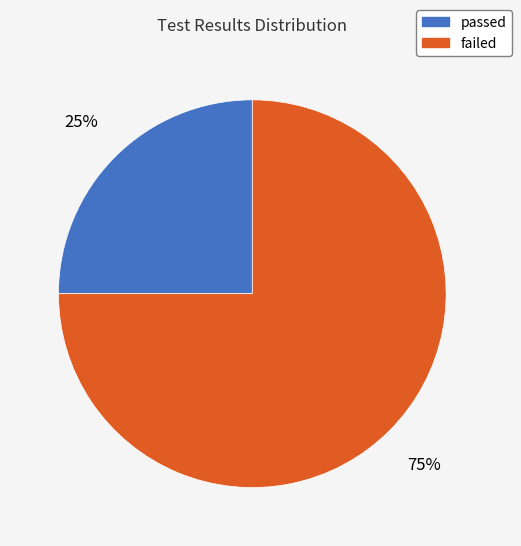

Which slice is the smallest?

passed